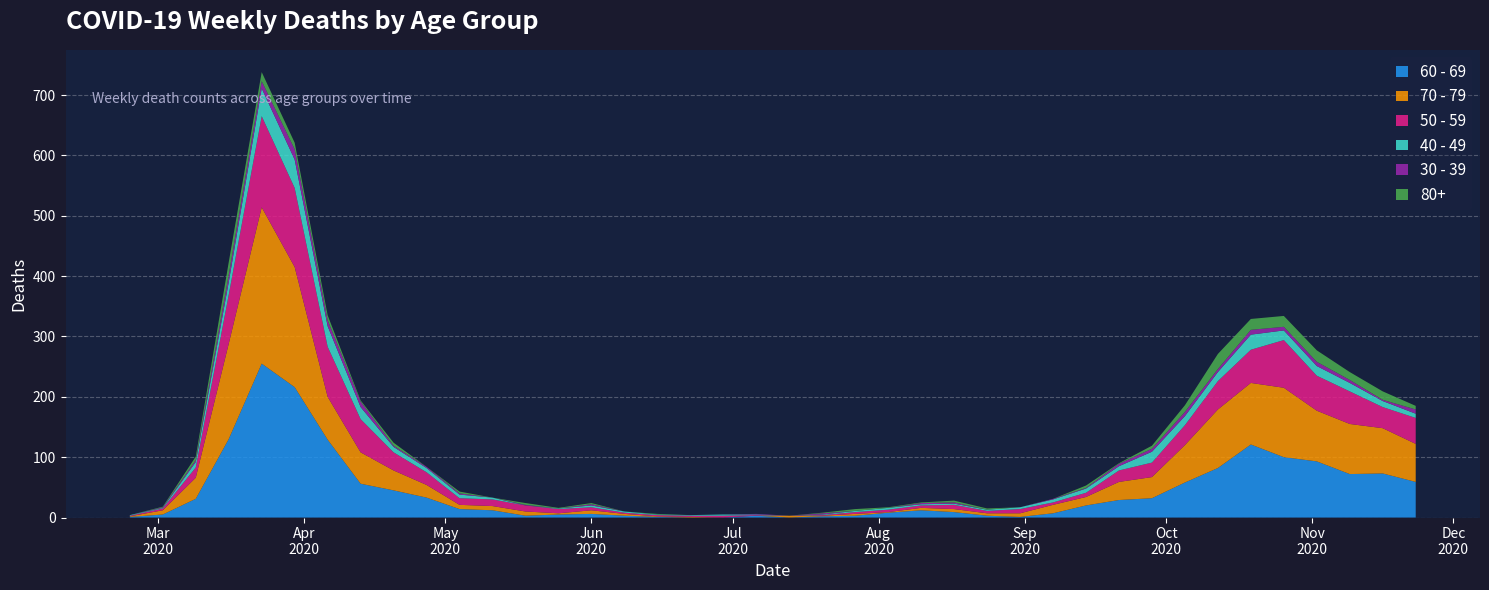

Reading left to right, what are all the values shown in this chart?

60 - 69: 1	5	31	130	255	216	129	56	45	33	14	12	3	5	6	3	1	0	0	3	0	2	3	8	12	9	3	1	7	20	29	32	58	82	121	100	93	72	73	59
70 - 79: 1	7	35	158	259	199	71	52	33	21	7	7	7	2	6	3	1	1	0	0	3	1	3	1	4	5	4	6	14	14	30	35	62	97	102	115	84	83	75	63
50 - 59: 1	3	17	81	151	131	83	55	30	21	11	11	10	7	5	2	2	2	3	1	0	1	3	4	4	7	4	7	4	7	19	24	33	47	55	79	58	54	35	43
40 - 49: 1	1	9	21	46	47	34	20	9	7	6	3	0	1	3	2	1	1	2	1	0	1	2	3	2	2	2	3	5	7	7	18	15	15	25	16	16	14	10	7
30 - 39: 0	1	3	12	12	17	10	9	2	2	2	0	1	0	2	0	0	0	0	1	0	2	0	0	2	2	0	0	1	1	4	5	7	5	8	6	7	5	2	7
80+: 0	1	6	21	15	11	8	2	5	0	3	0	3	1	2	0	1	0	0	0	0	1	3	1	1	3	2	0	0	4	1	5	11	25	18	18	19	13	14	6